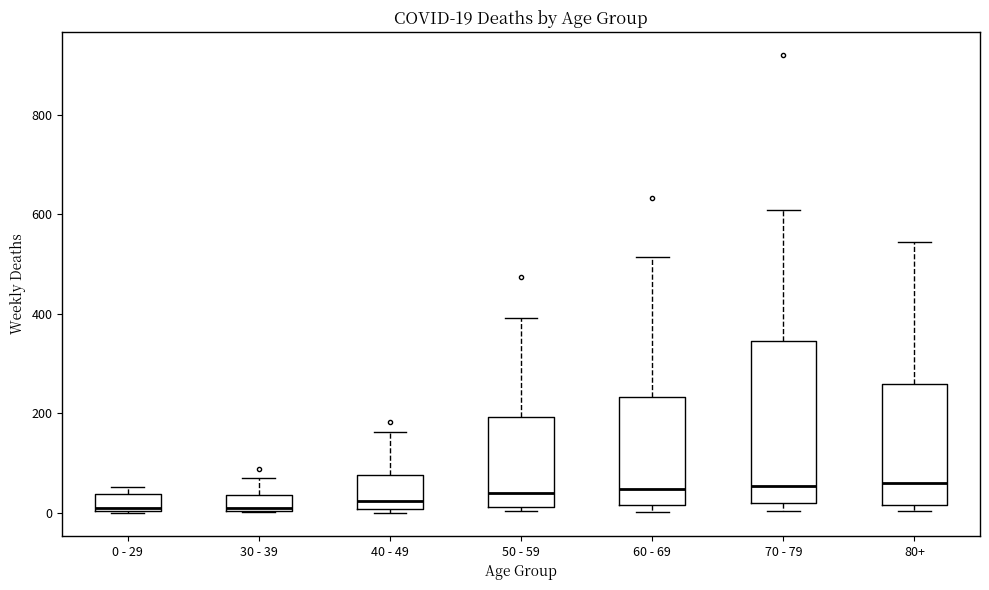

Which box is the tallest, from its lower edge to its upper edge?

70 - 79